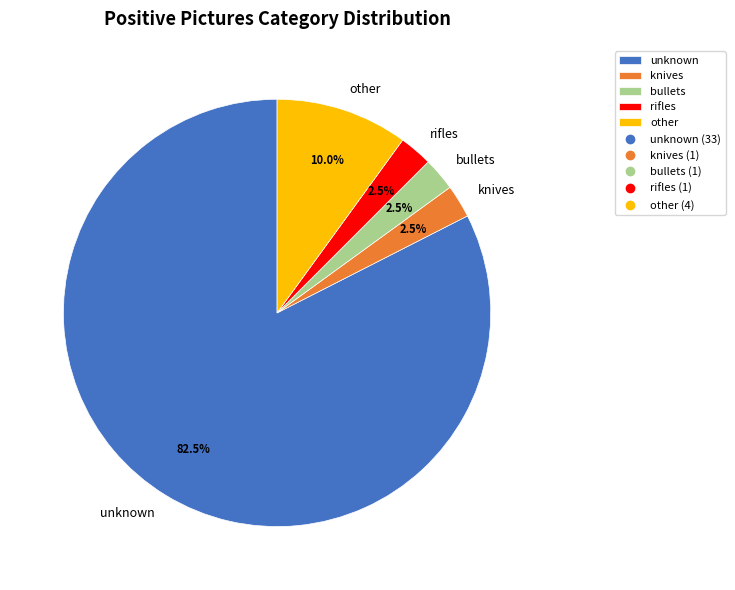

Approximately how many times larger is the value at unknown compared to knives?

33.0